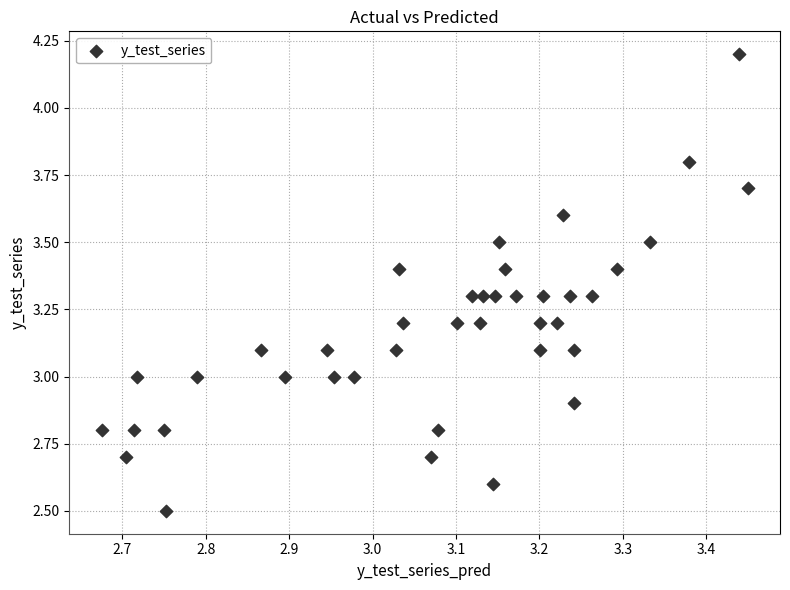

What is the range of X values (max minus min)?

0.8